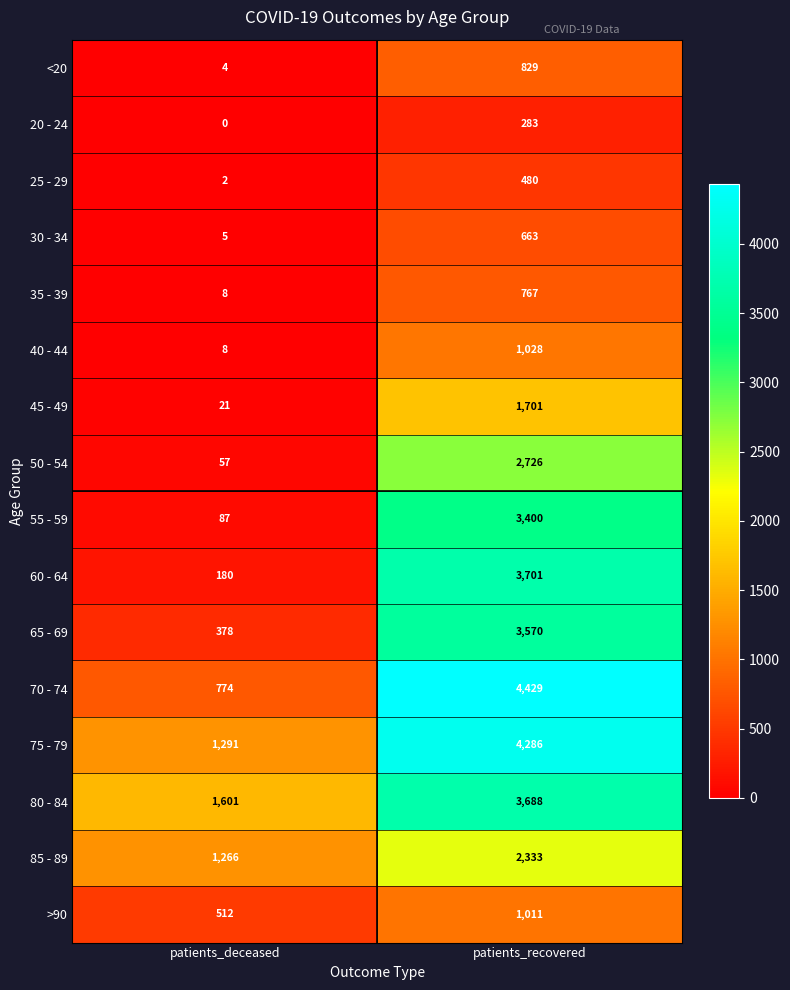

True or false: 70 - 74 has a value of 4429 at patients_recovered.

True